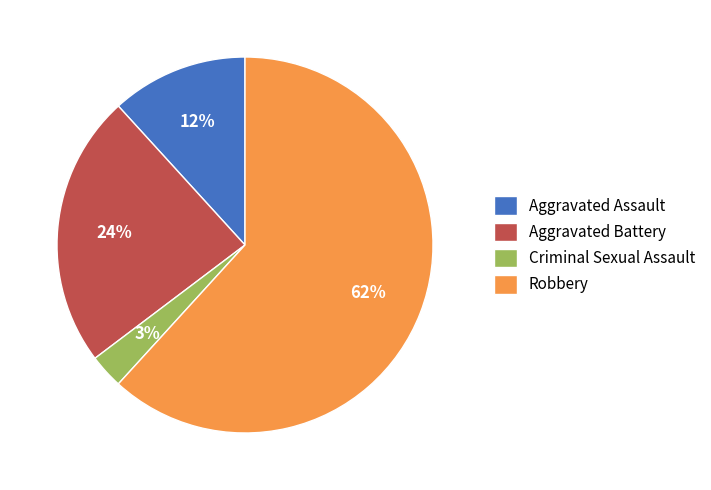

To the nearest percent, what percentage of the pie is Criminal Sexual Assault?

3%